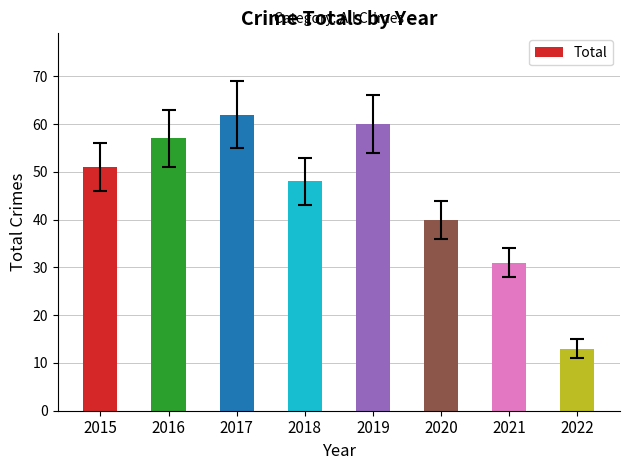

Between 2017 and 2018, which is larger?

2017